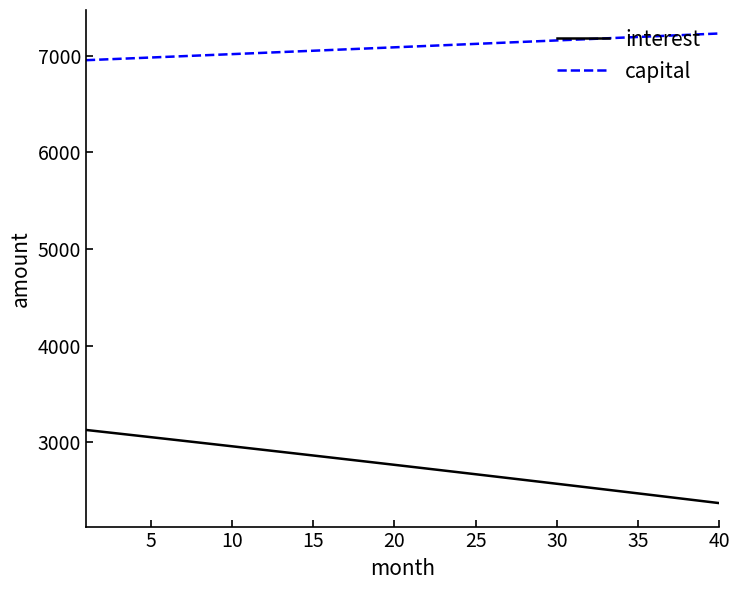

What is the greatest value displayed?

7227.7